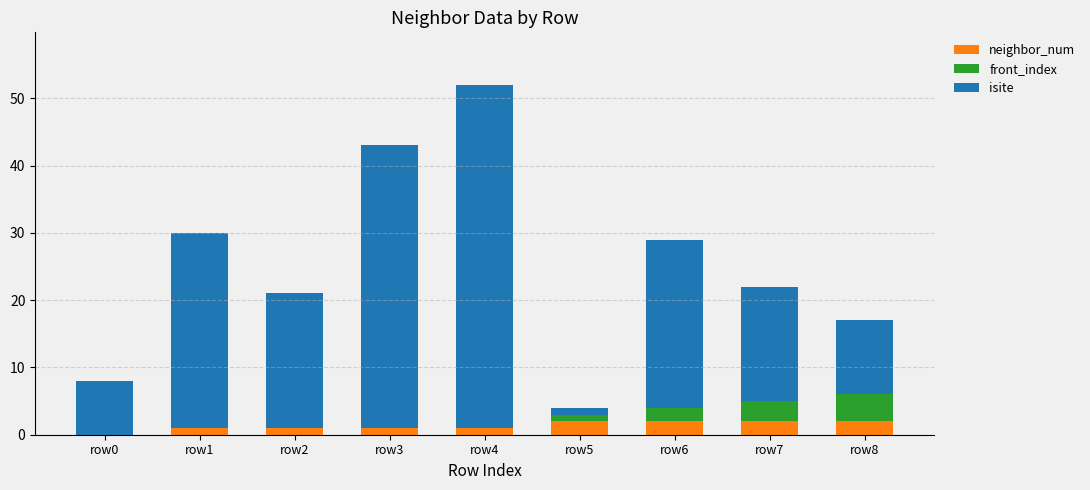

Is it true that neighbor_num equals 2 at row5?

True